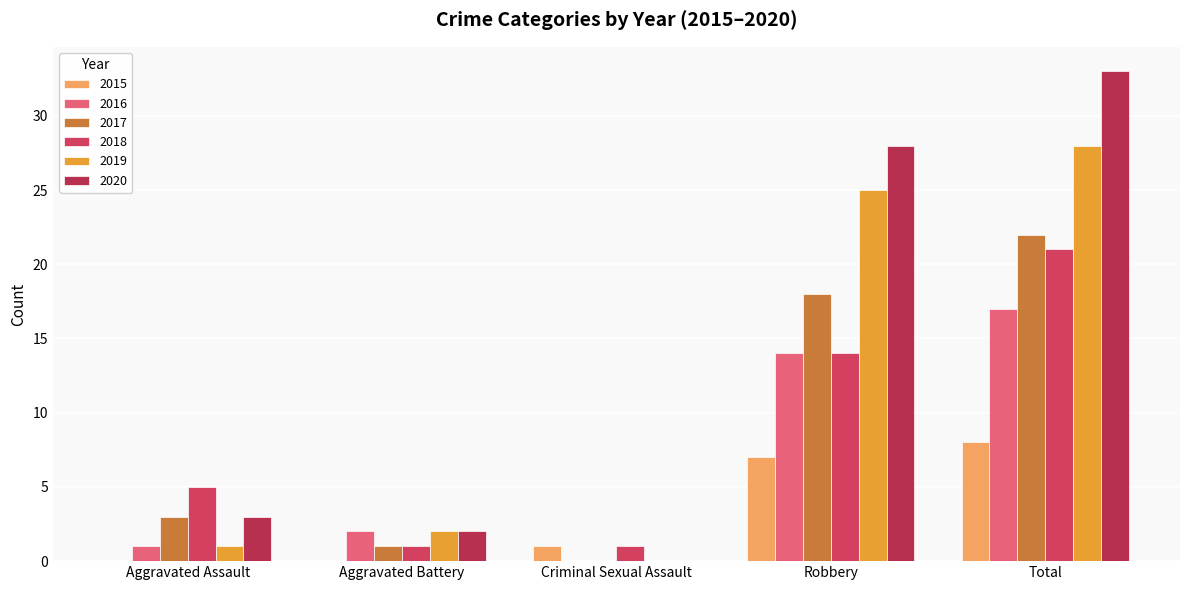

Is it true that 2017 equals 1 at Aggravated Battery?

True